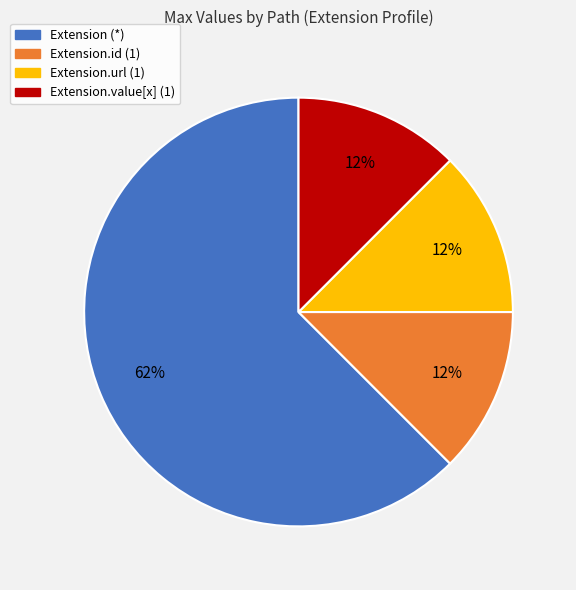

To the nearest percent, what is the average slice percentage?

25%